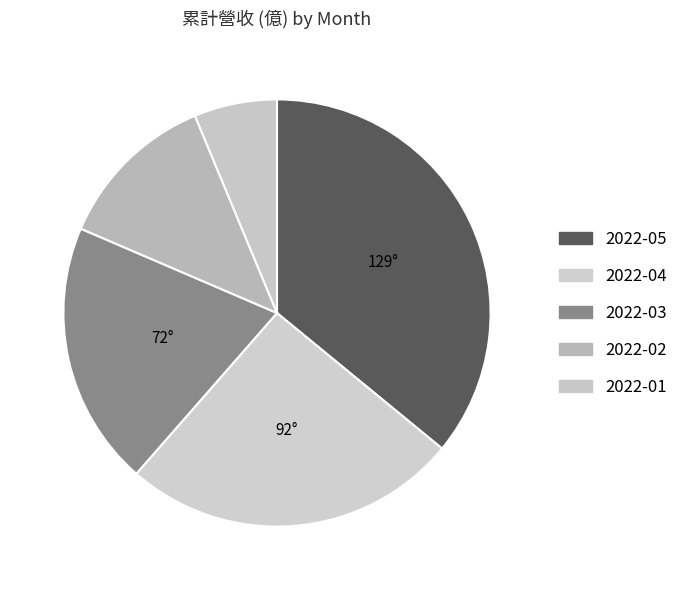

What is the total percentage of 2022-04 and 2022-05?

61.4%